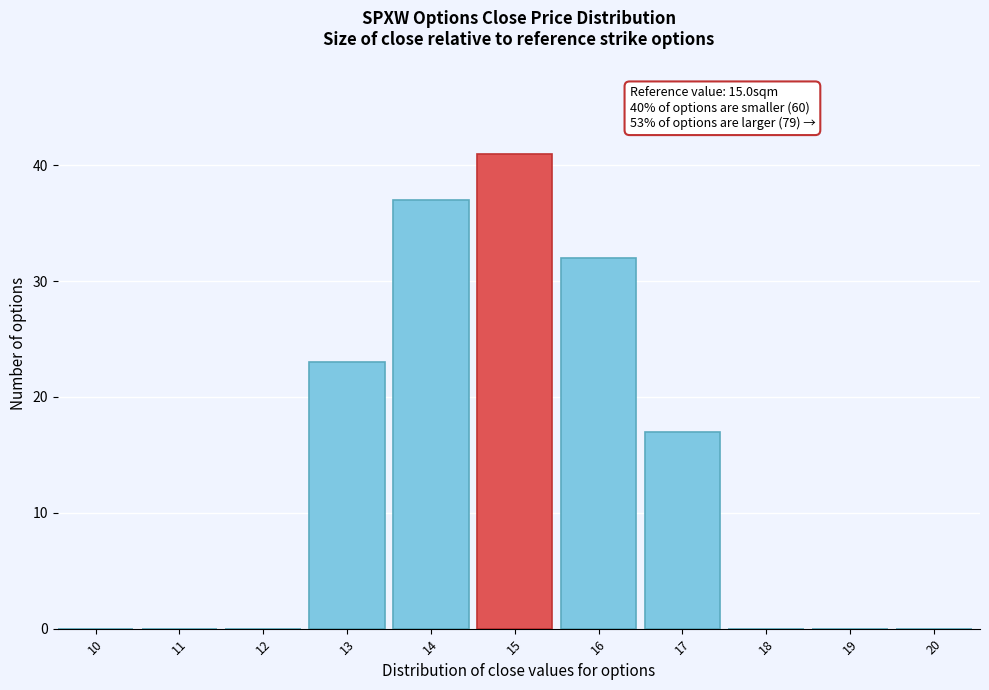

Reading left to right, what are all the values shown in this chart?

10=0	11=0	12=0	13=23	14=37	15=41	16=32	17=17	18=0	19=0	20=0